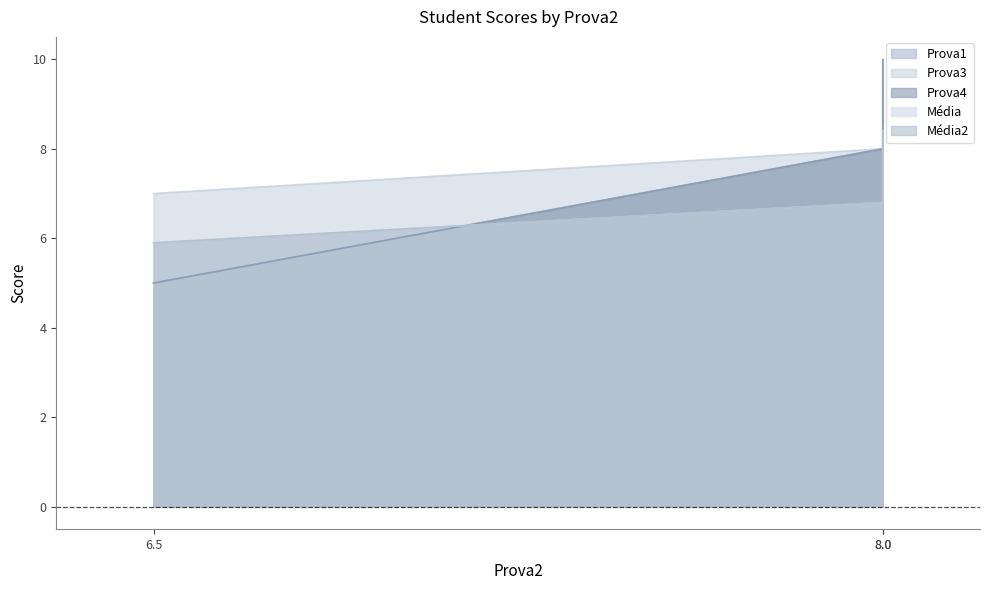

At which label does Prova4 reach its minimum?

6.5